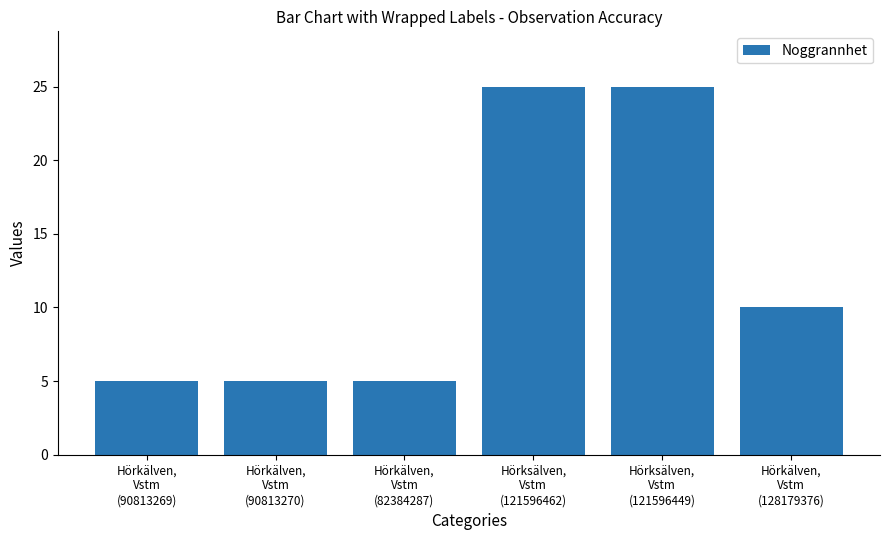

Is it true that the value at Hörkälven,
Vstm
(128179376) is 10?

True